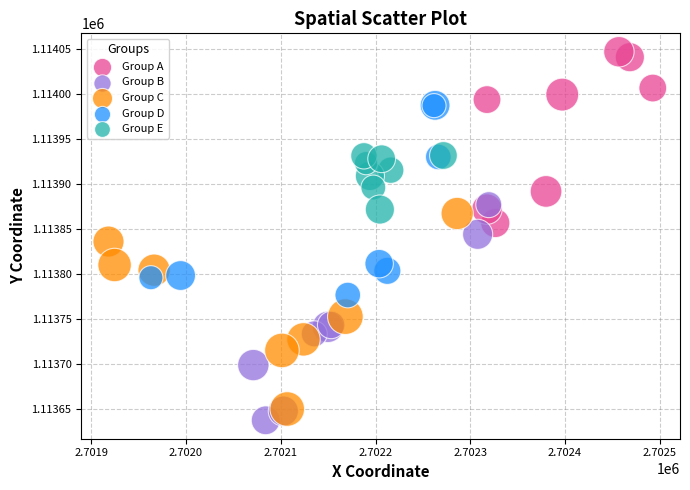

Which series has the largest Y range (max minus min)?

Group B